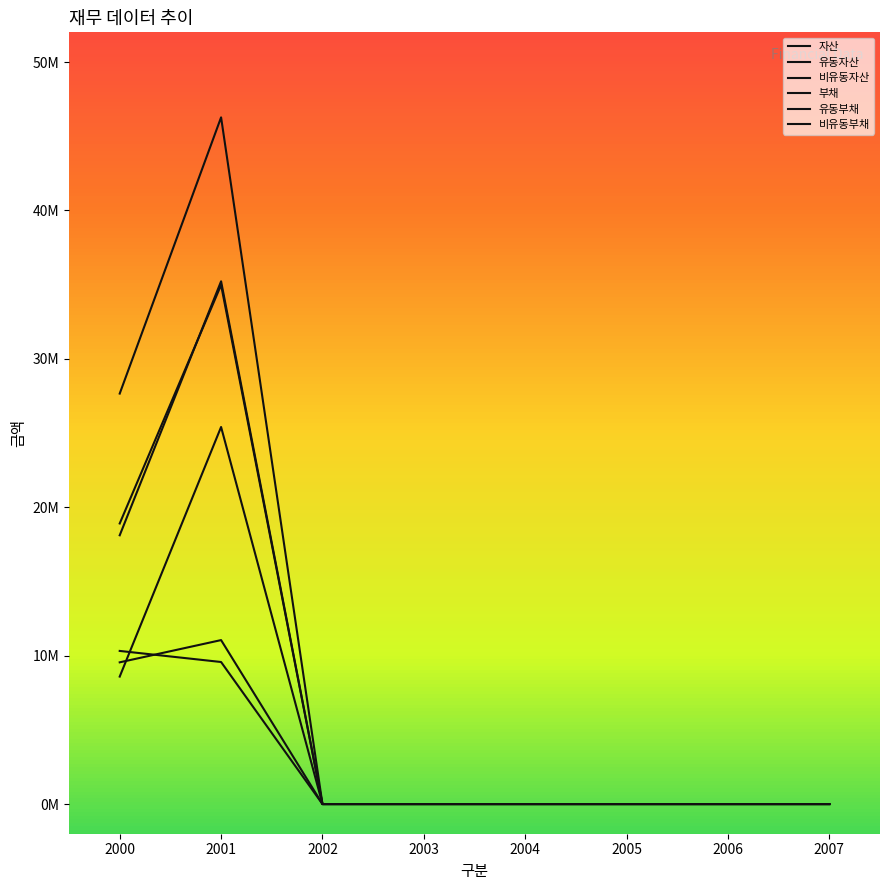

True or false: 부채 has a value of 0 at 2006.

True